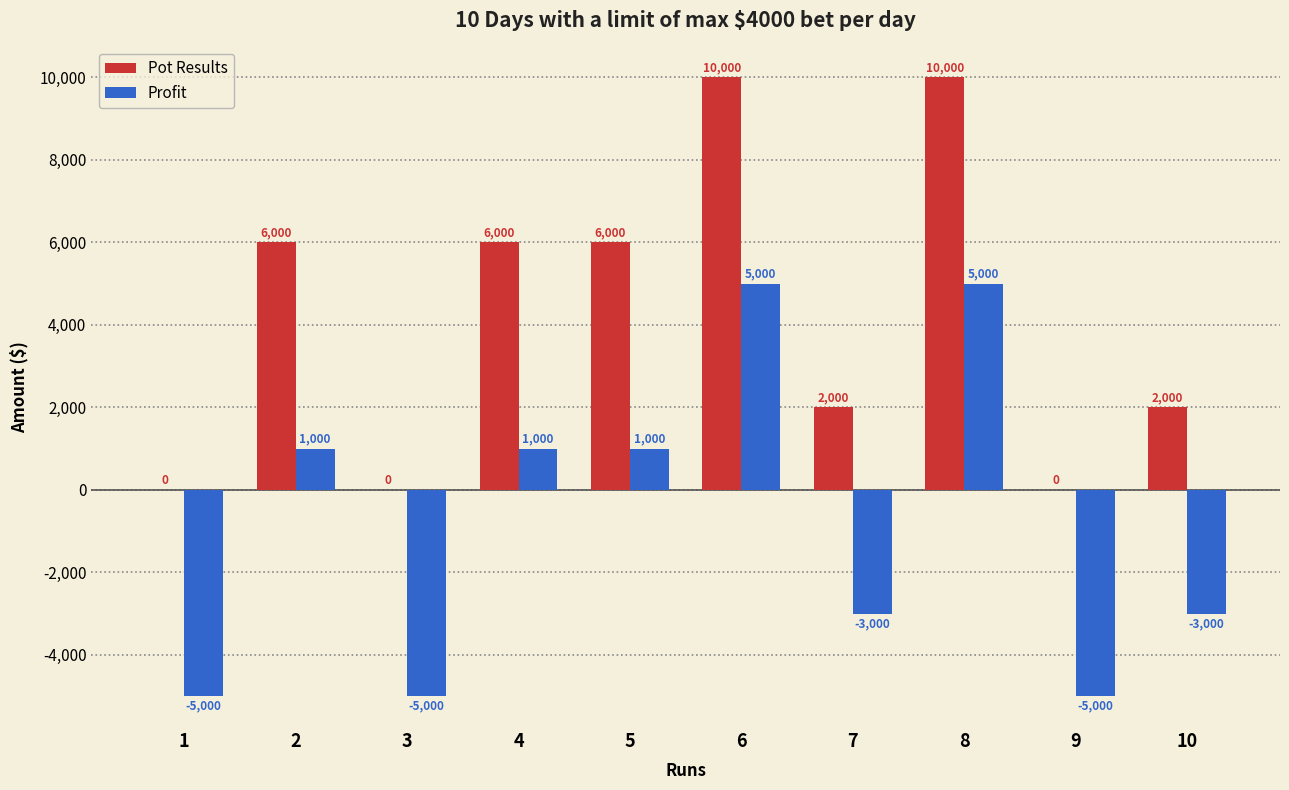

Read the Pot Results value at 8, to the nearest 10.

10000